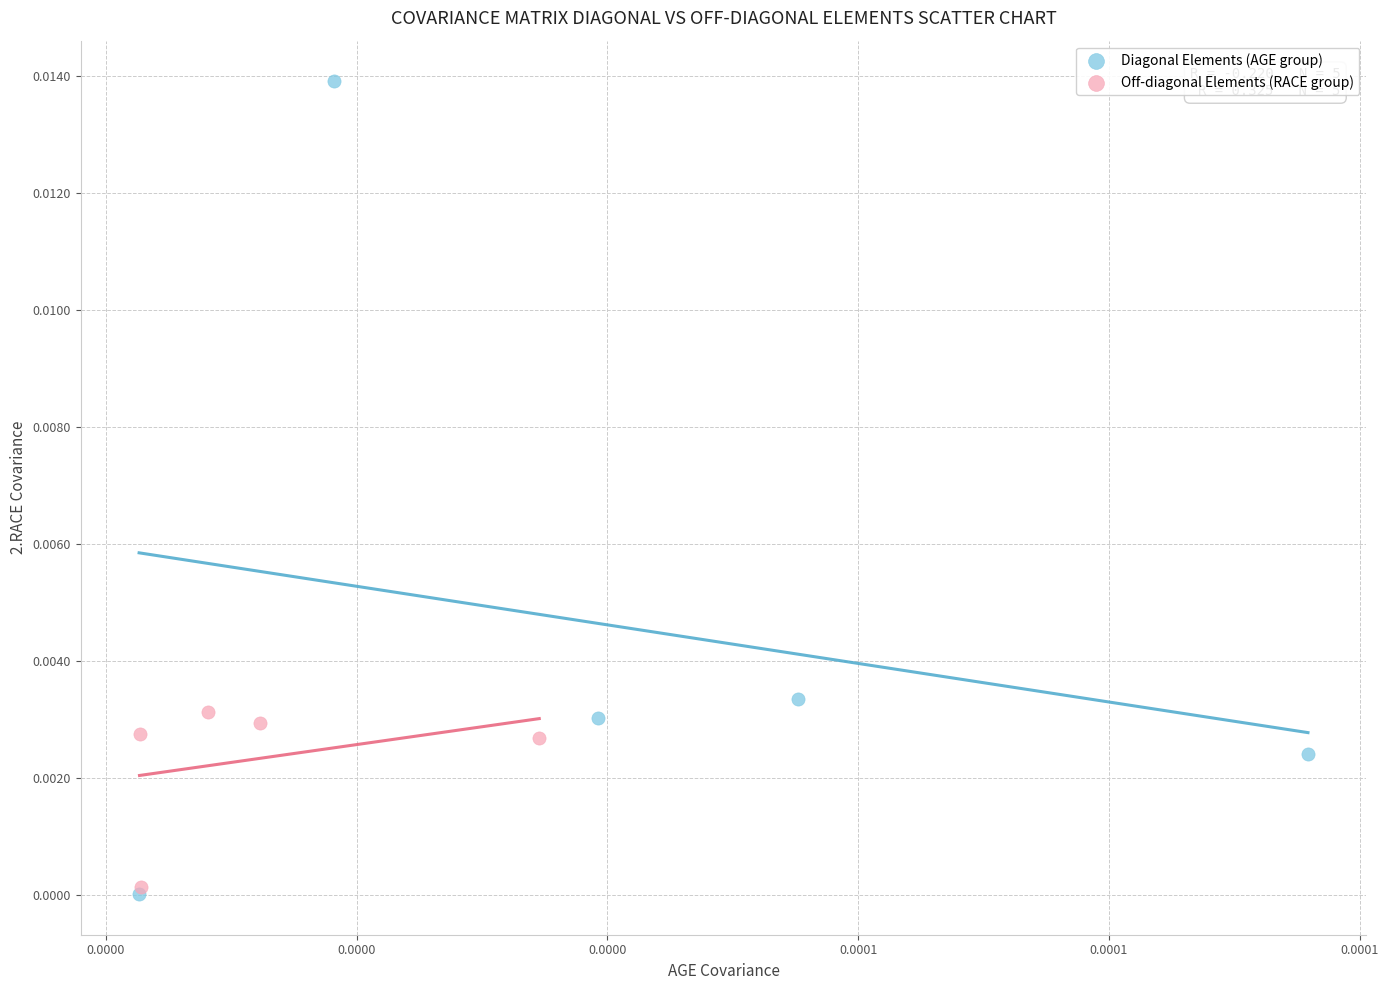

Which series contains the lowest Y value?

Diagonal Elements (AGE group)